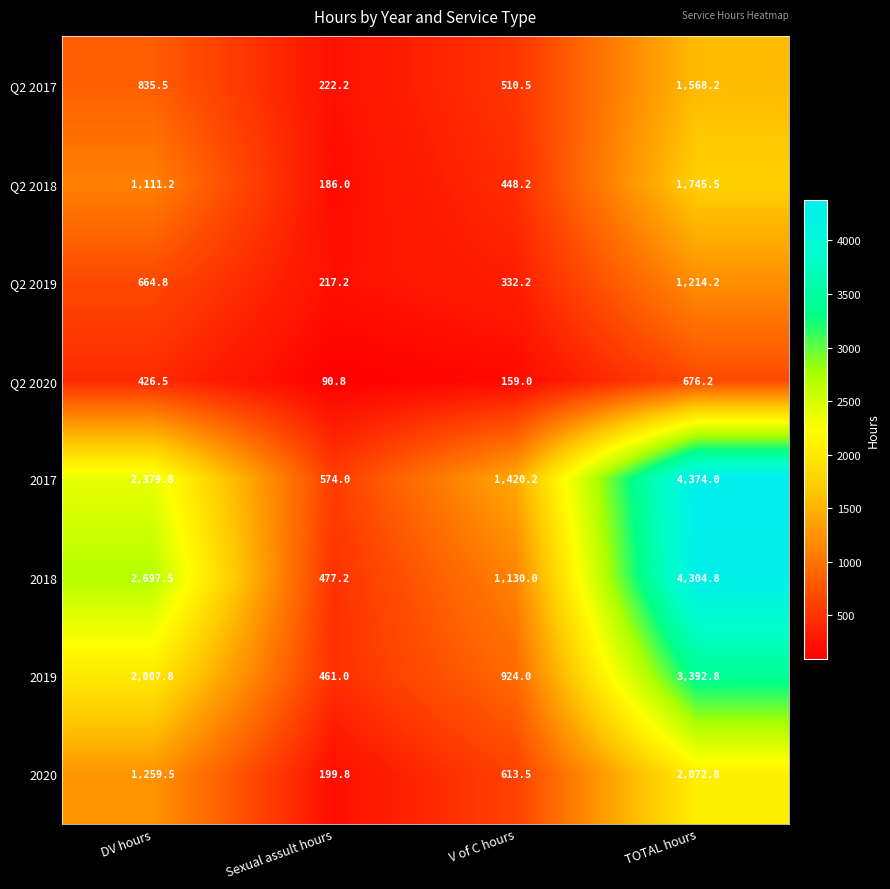

At Sexual assult hours, list the series in order from smallest to largest.

Q2 2020, Q2 2018, 2020, Q2 2019, Q2 2017, 2019, 2018, 2017